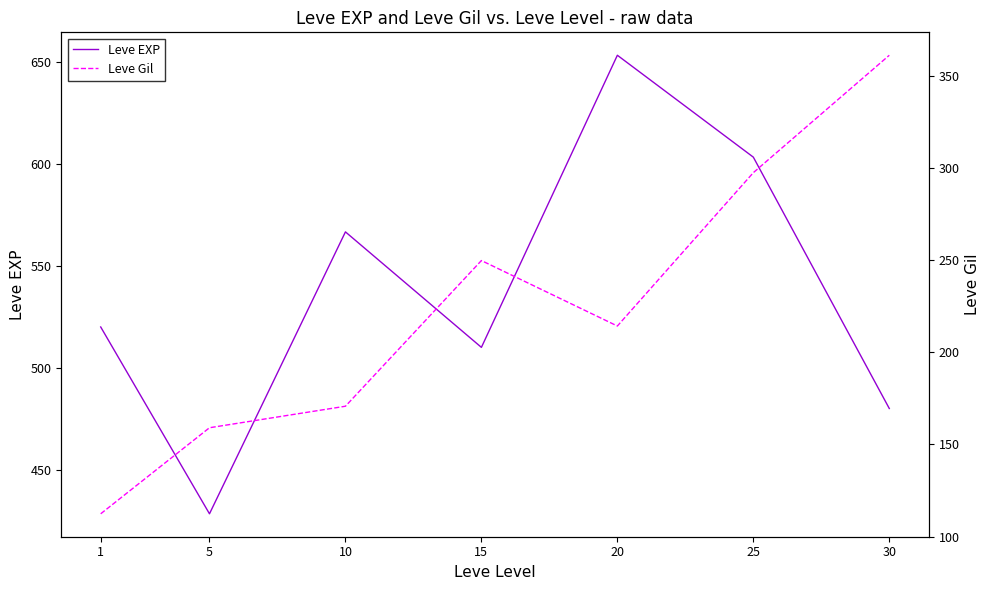

Is the value of Leve Gil at 5 greater than the value of Leve EXP at 1?

No